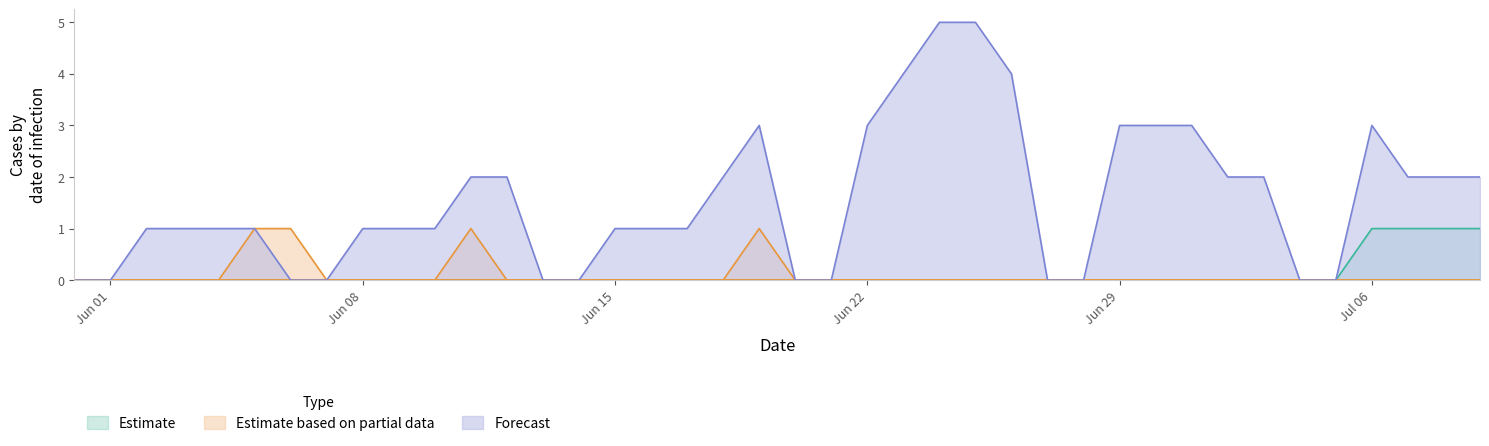

Reading left to right, transcribe all the data shown in this chart.

TG: 0	0	0	0	0	0	0	0	0	0	0	0	0	0	0	0	0	0	0	0	0	0	0	0	0	0	0	0	0	0	0	0	0	0	0	0	1	1	1	1
NE: 0	0	0	0	0	1	1	0	0	0	0	1	0	0	0	0	0	0	0	1	0	0	0	0	0	0	0	0	0	0	0	0	0	0	0	0	0	0	0	0
GE: 0	0	1	1	1	1	0	0	1	1	1	2	2	0	0	1	1	1	2	3	0	0	3	4	5	5	4	0	0	3	3	3	2	2	0	0	3	2	2	2